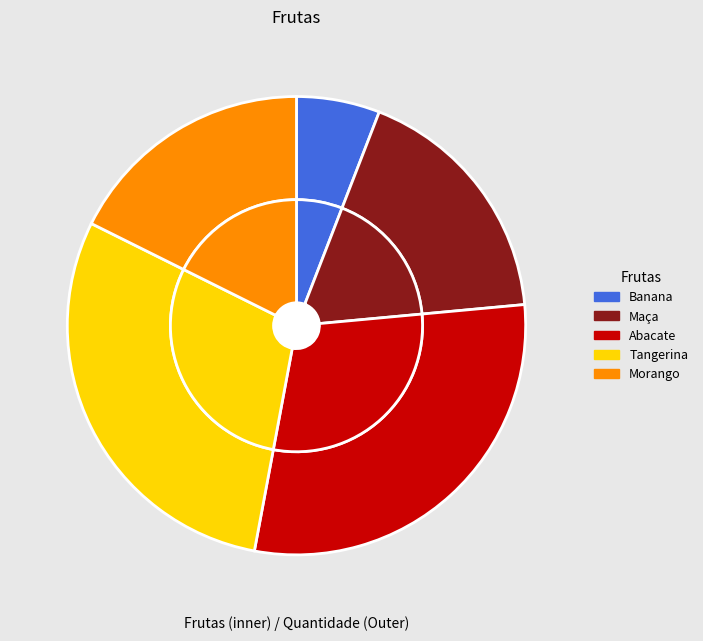

What portion of the pie excludes Abacate?

70.6%